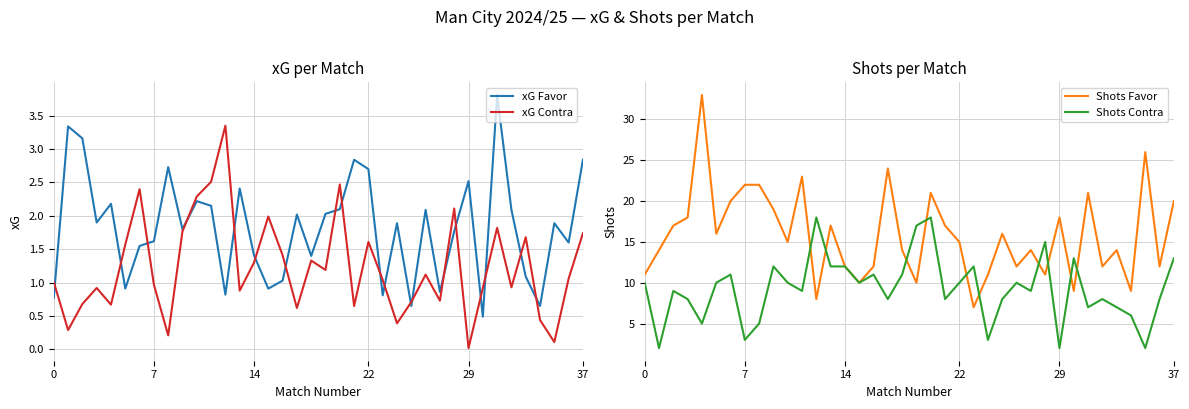

What is the highest value of the Shots Contra series?

18